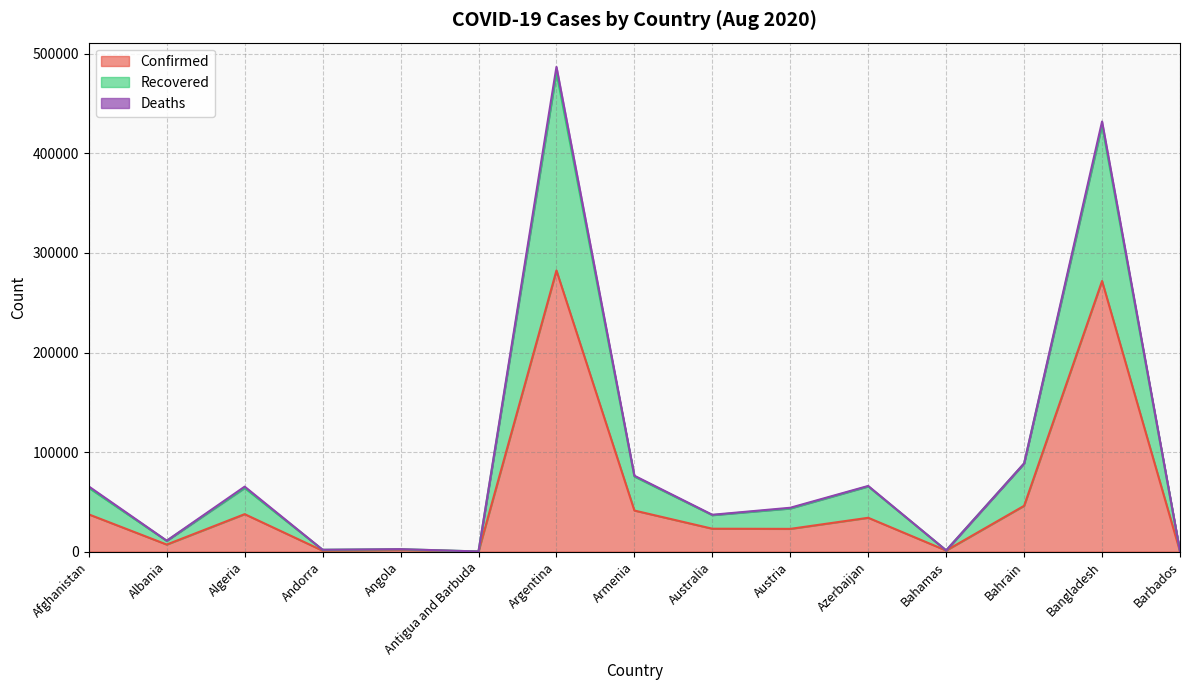

What is the maximum value for Confirmed?

282437